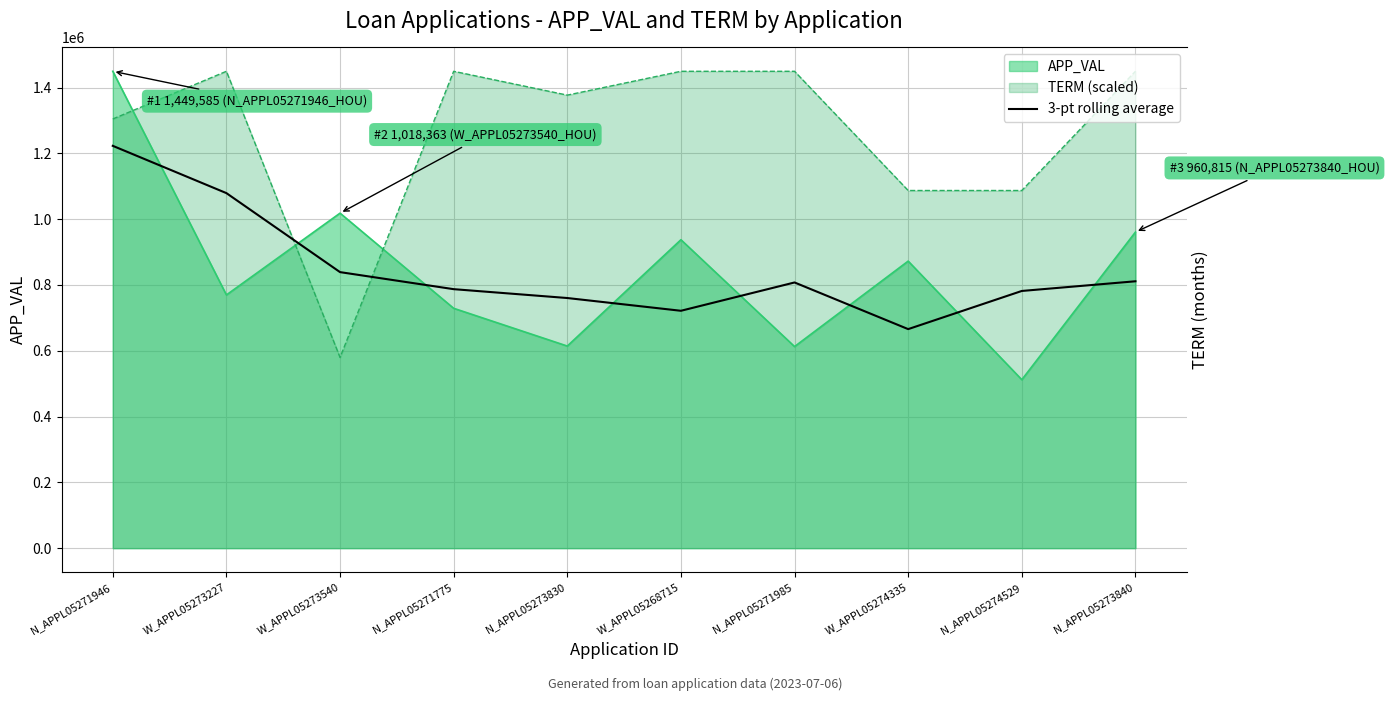

True or false: the data has more than 0 interior local peaks.

True